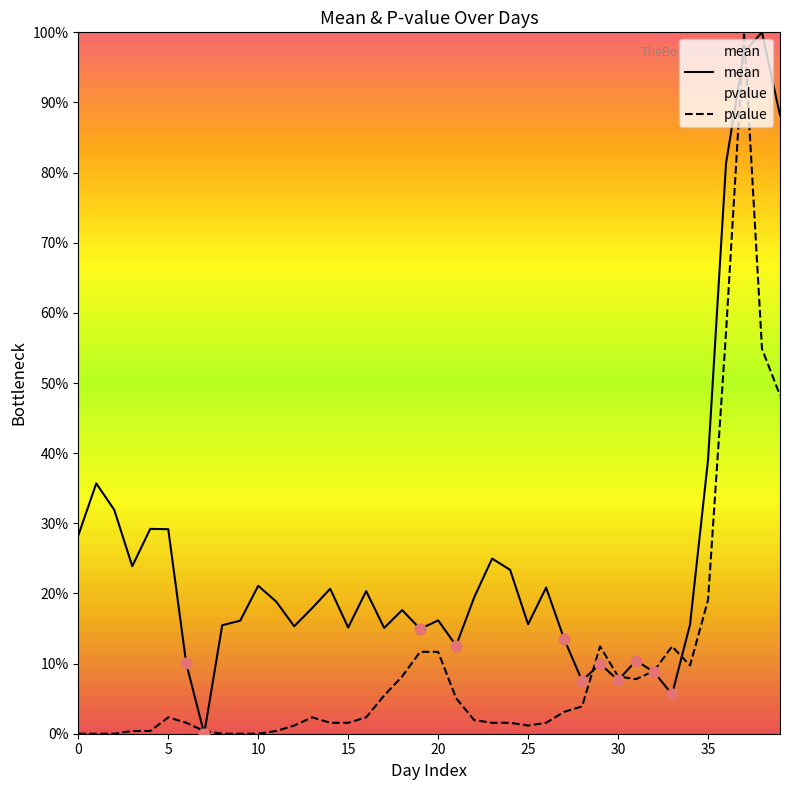

What is the total value across all series at 16?

0.2